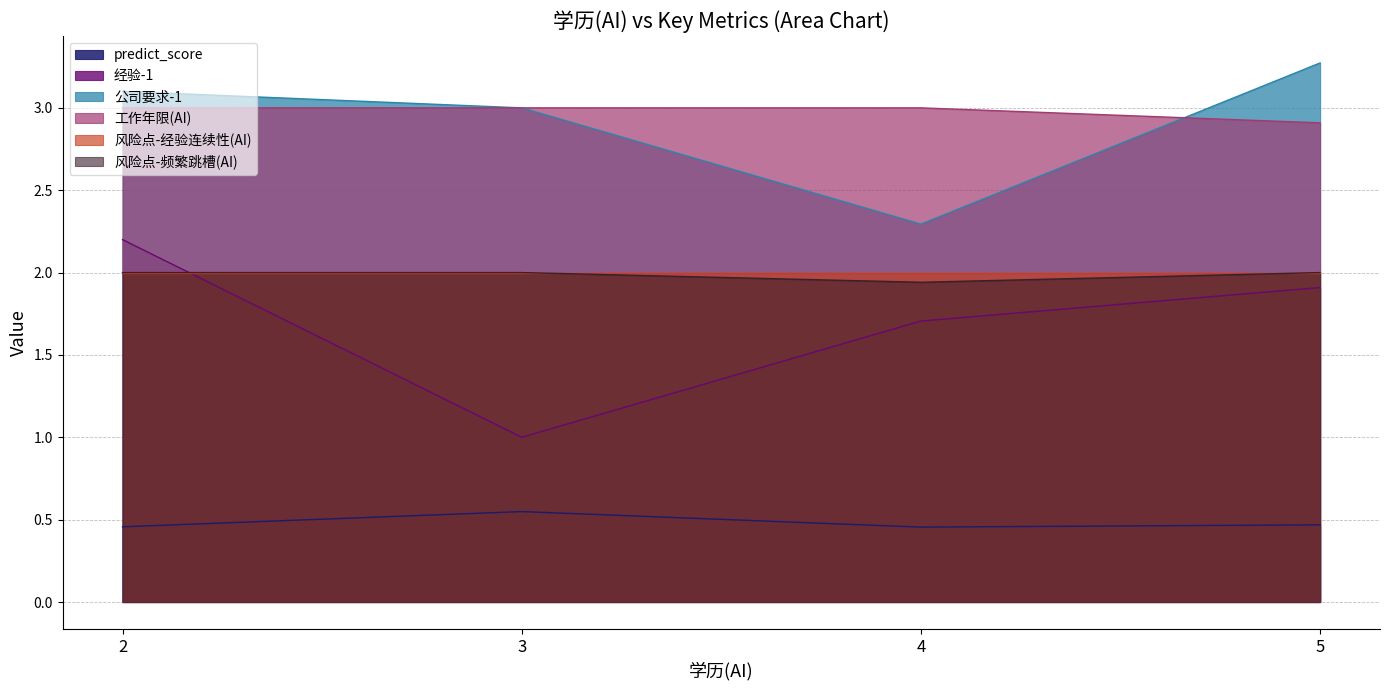

The 风险点-经验连续性(AI) series shows 2.0 at 3. True or false?

True